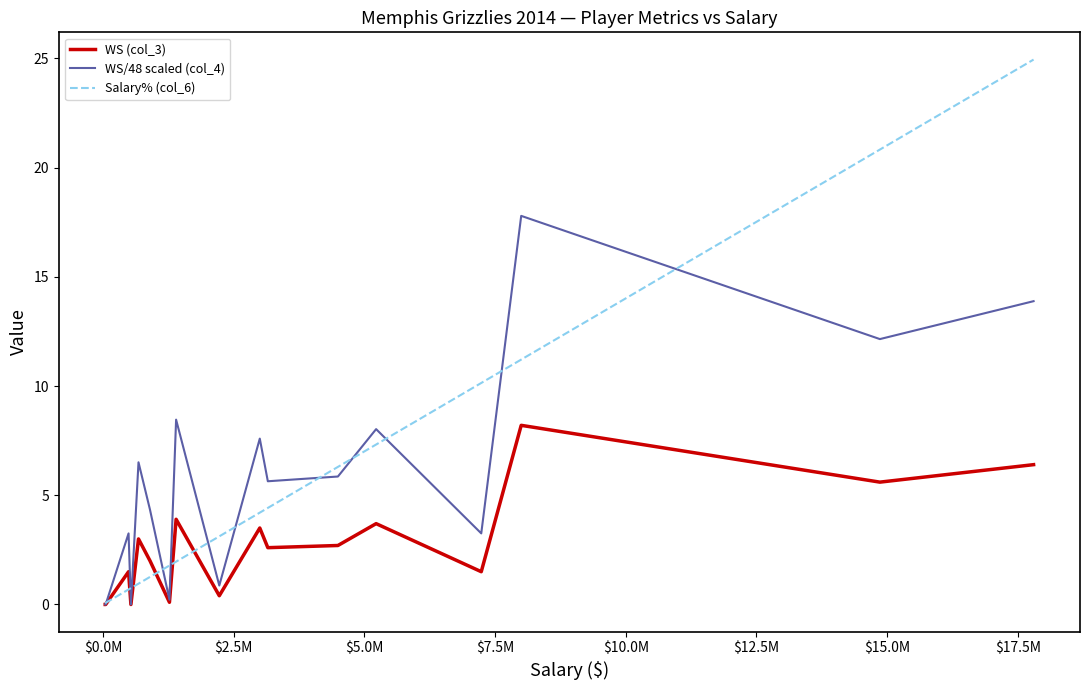

What is the highest value of the WS/48 scaled (col_4) series?

17.8